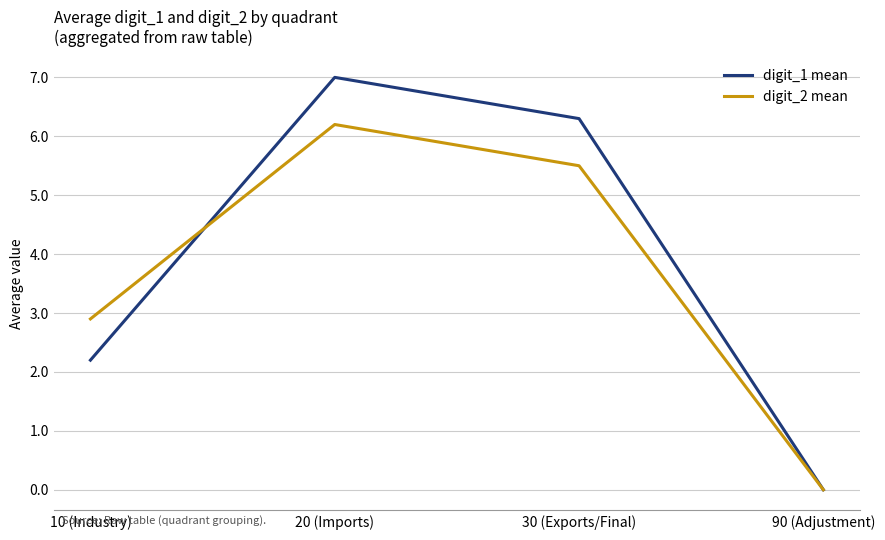

At which category does the chart reach its minimum across all series?

90 (Adjustment)